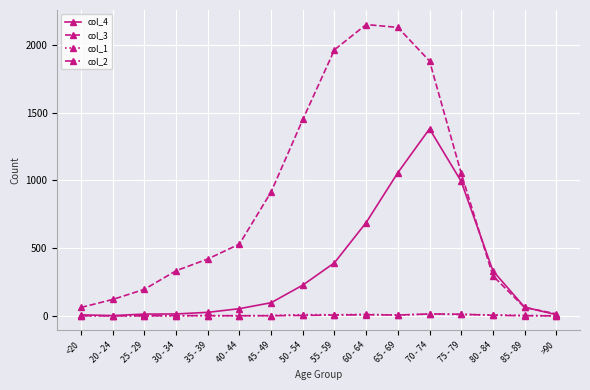

Which series has the widest spread of values?

col_3